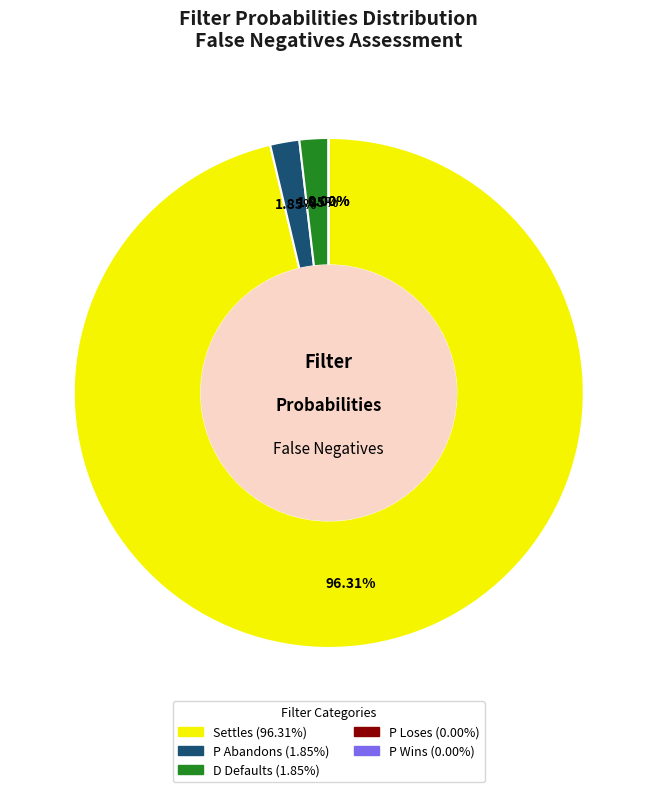

To the nearest percent, what is the difference between the largest and smallest slice percentages?

96%